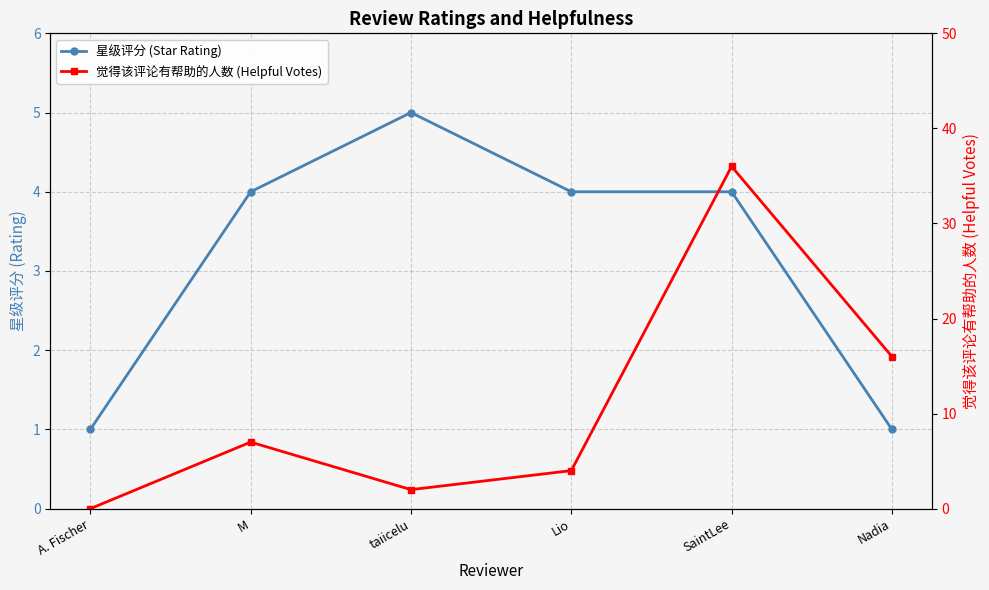

The value of 觉得该评论有帮助的人数 (Helpful Votes) at A. Fischer is 0. True or false?

True